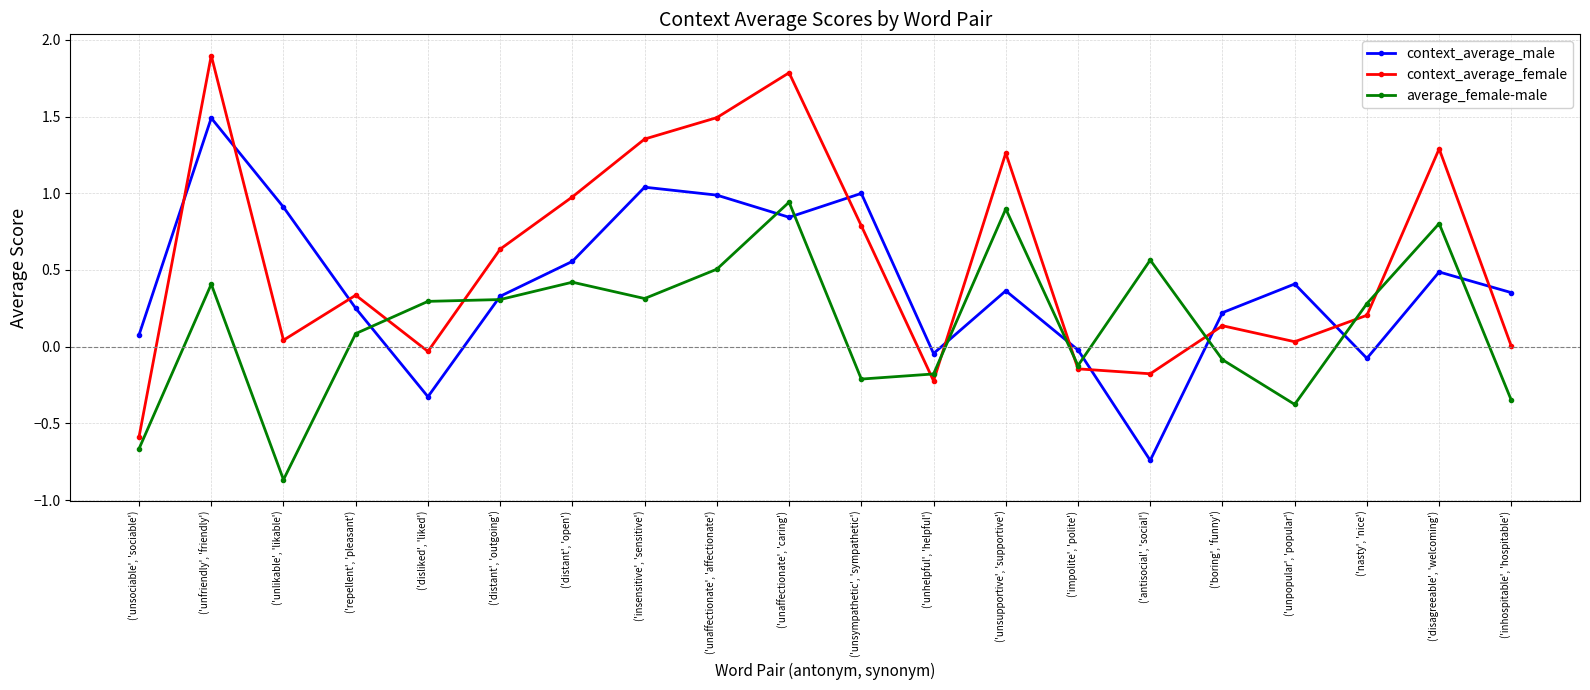

What are all the series names shown in the legend?

context_average_male, context_average_female, average_female-male